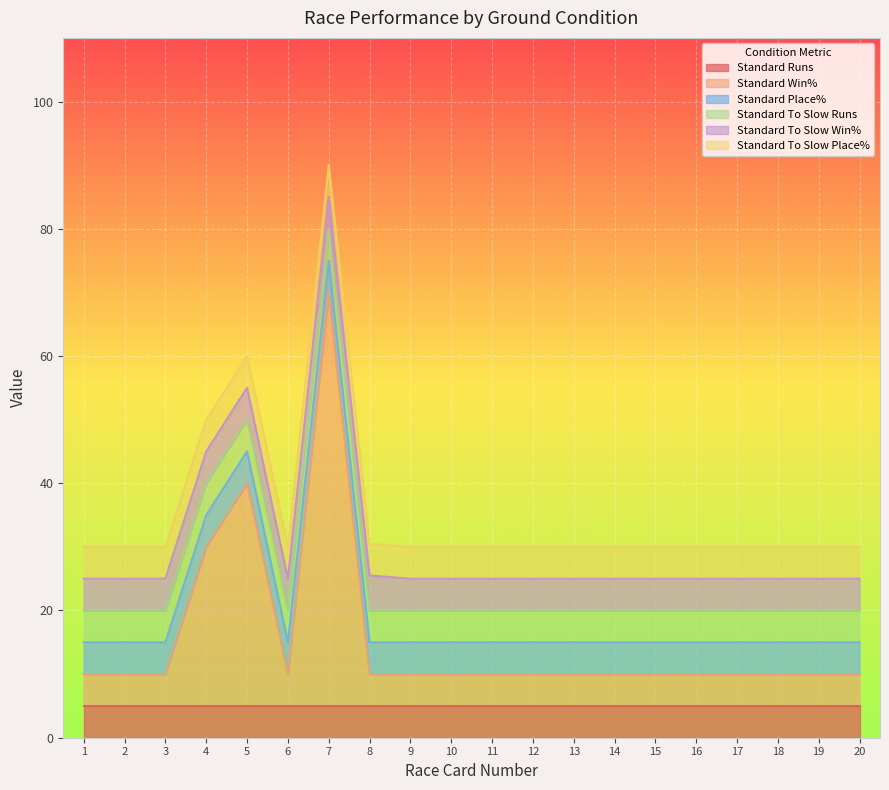

How many distinct data groups are displayed?

6